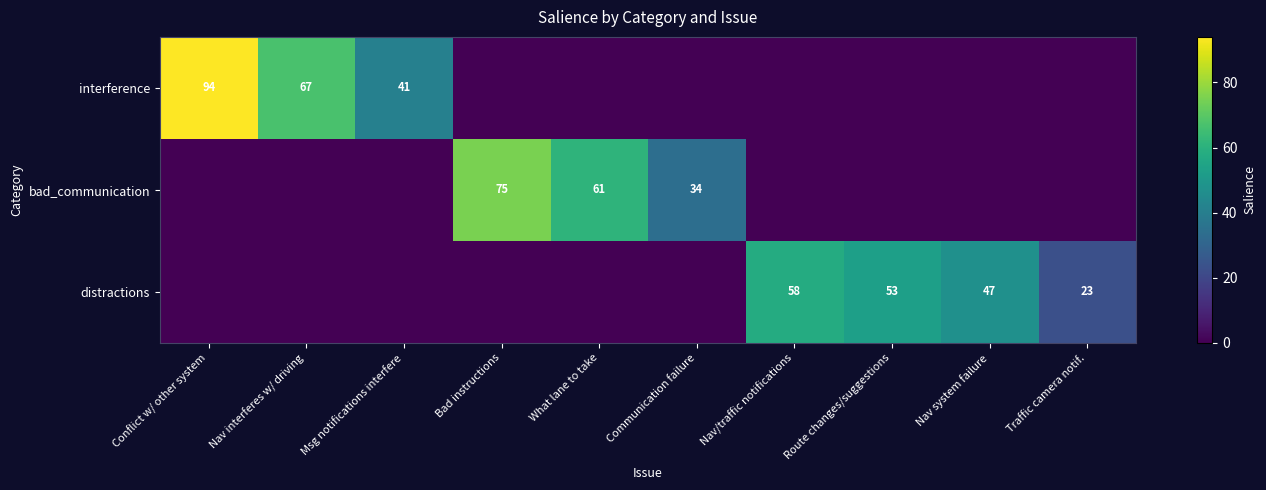

Is it true that interference equals 41 at Msg notifications interfere?

True